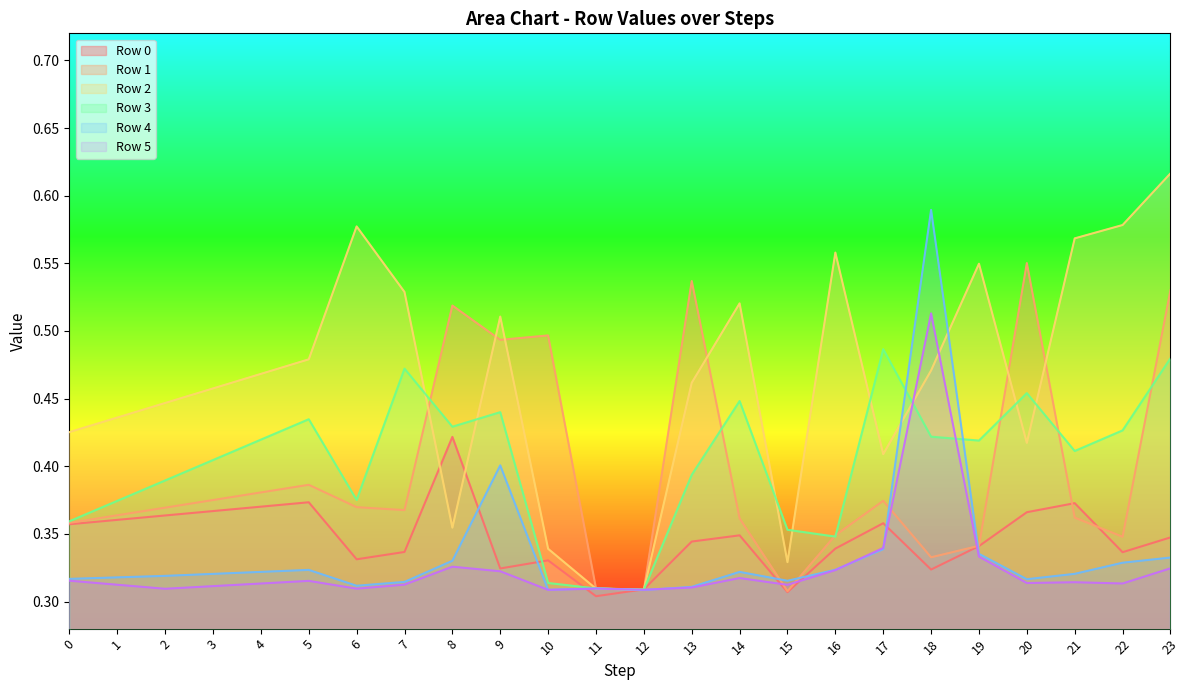

At how many categories does at least one series exceed 0?

24